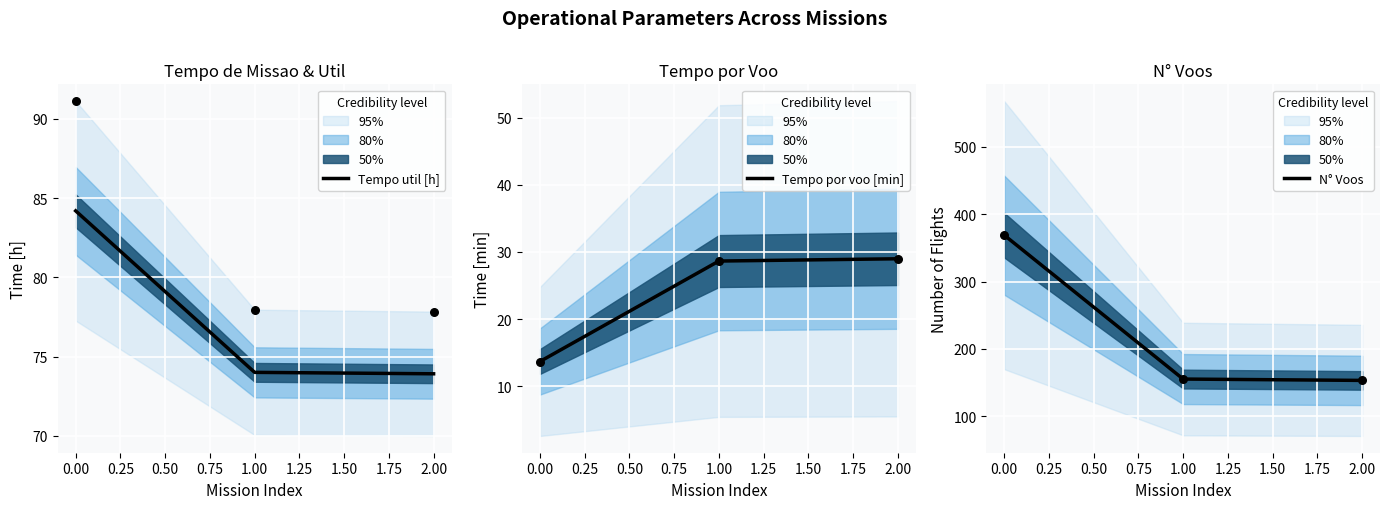

Which series reaches the maximum Y coordinate?

N° Voos